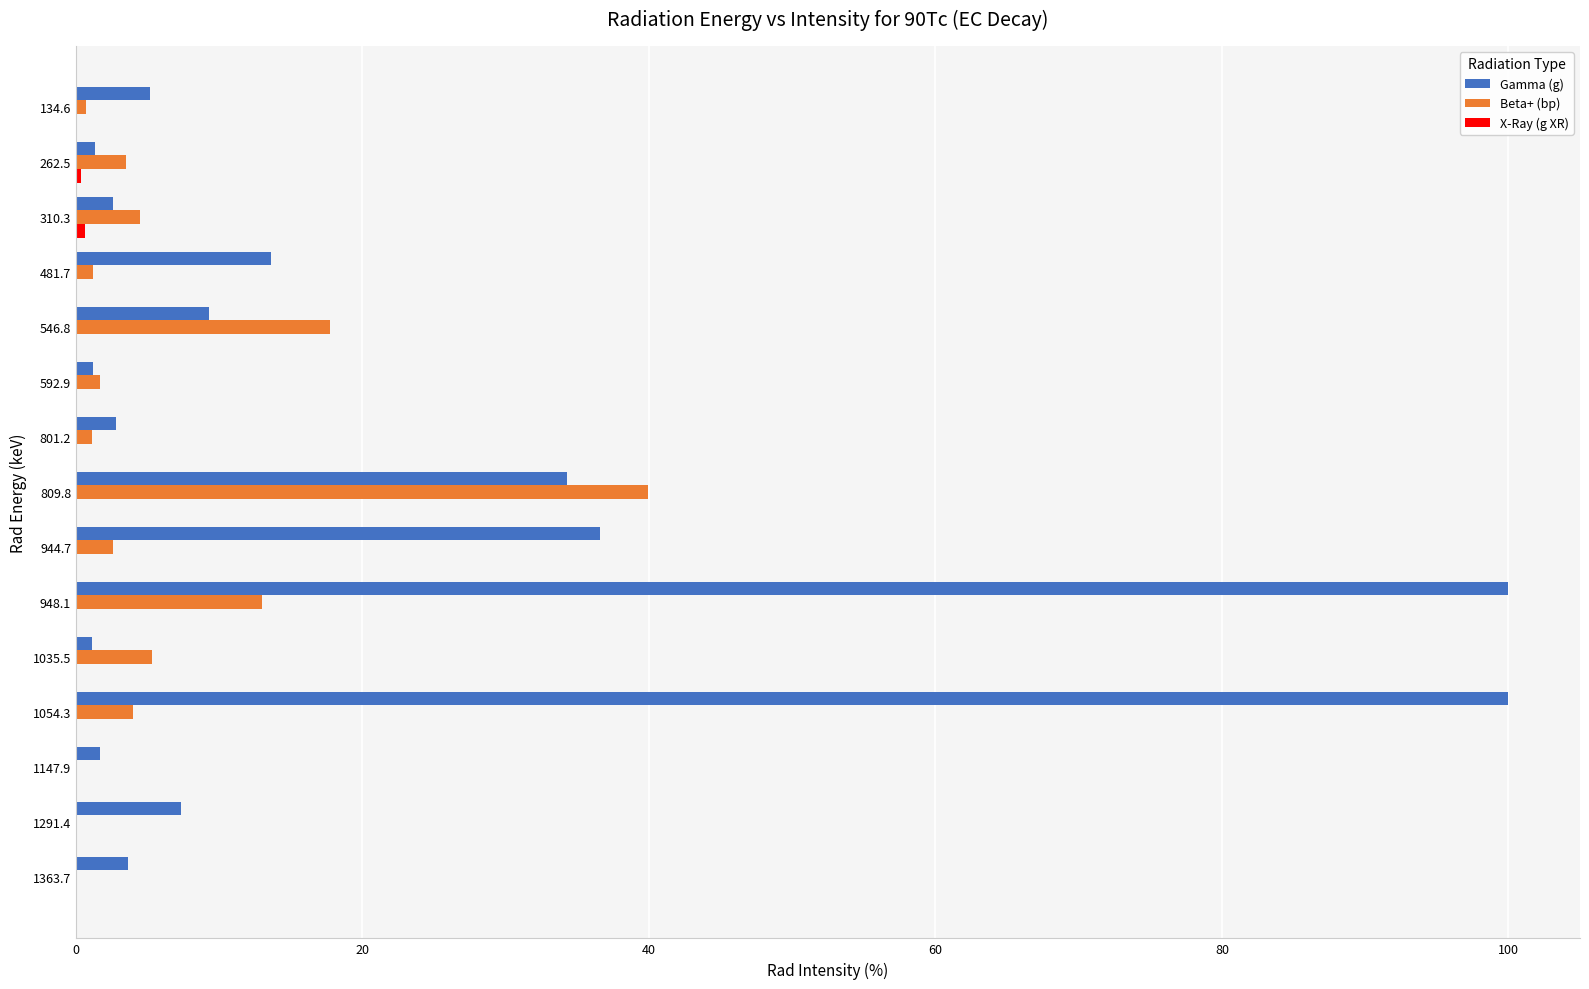

Which series changed the most between 592.9 and 809.8?

Beta+ (bp)